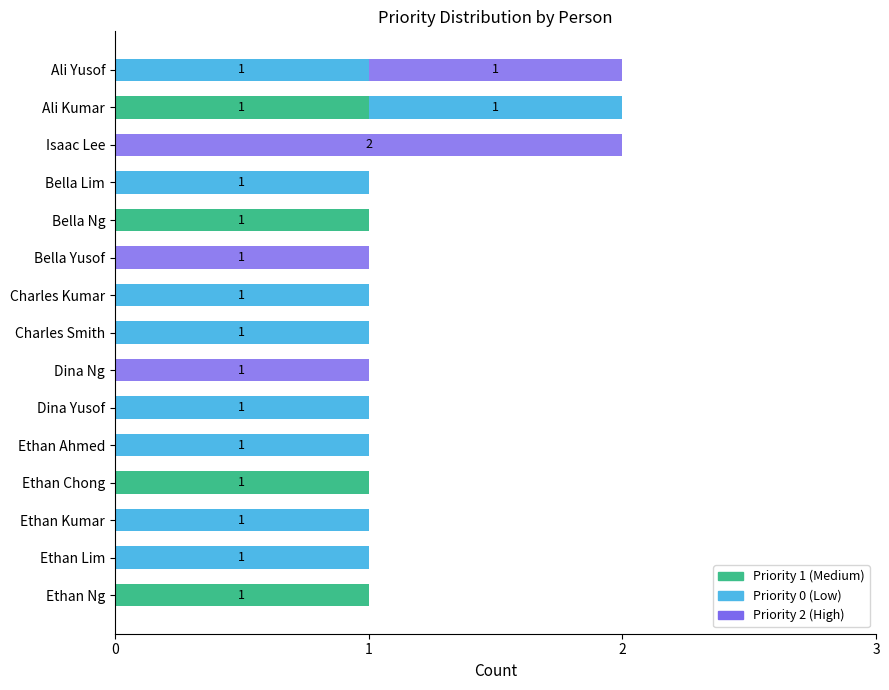

The value of Priority 1 (Medium) at Bella Ng is 1. True or false?

True